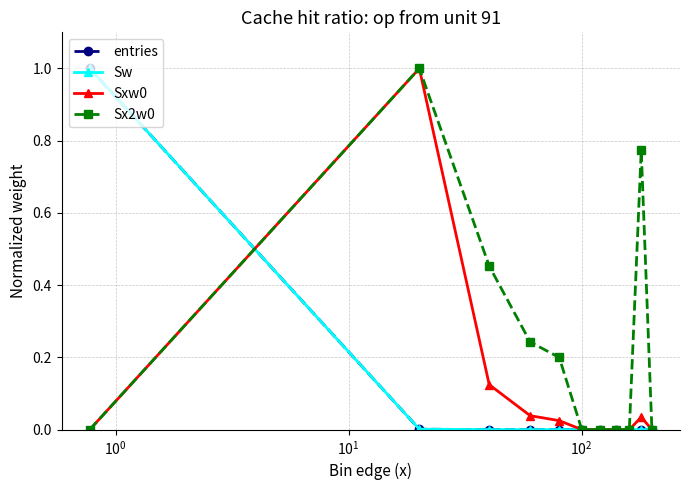

What is the average value of the Sxw0 series?

0.1